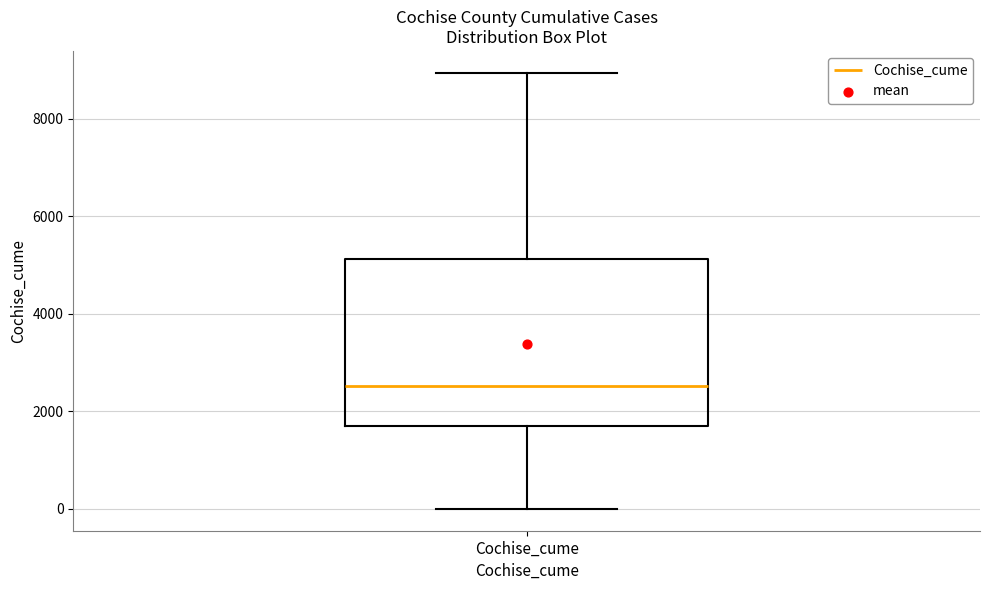

Transcribe this box plot: give where the median line is, the range the box spans, and where the two whiskers end, as read against the y-axis. The values are not printed on the chart, so give them approximately, as read against the axis.

median 2600, box 1600 to 5200, whiskers 0 to 9000